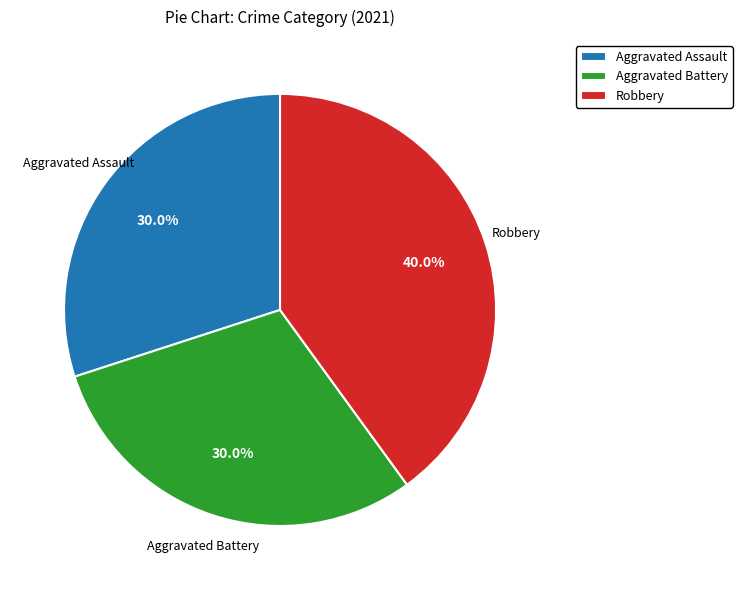

Approximately how many times larger is the value at Robbery compared to Aggravated Battery?

1.3